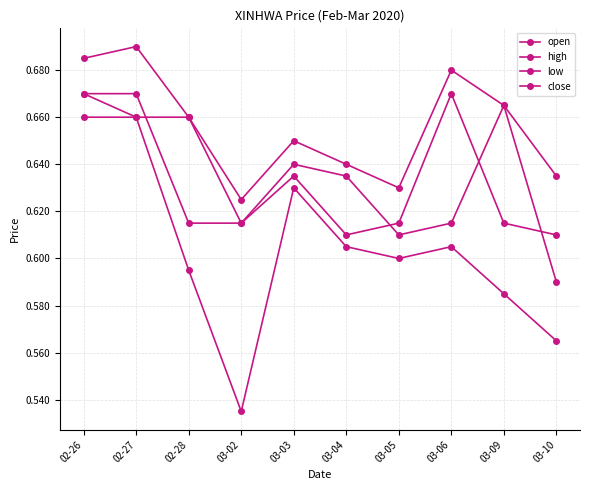

What is the average value of the low series?

0.6